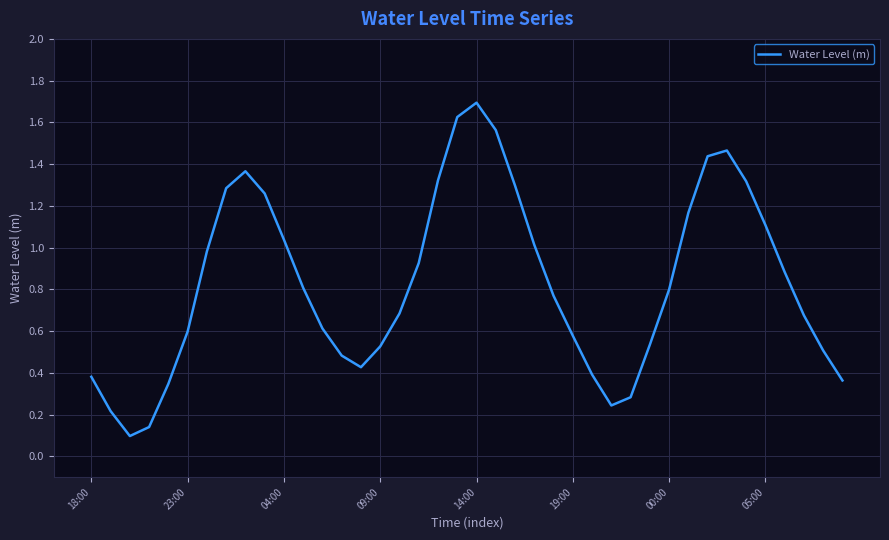

What is the maximum value shown in the chart?

1.7